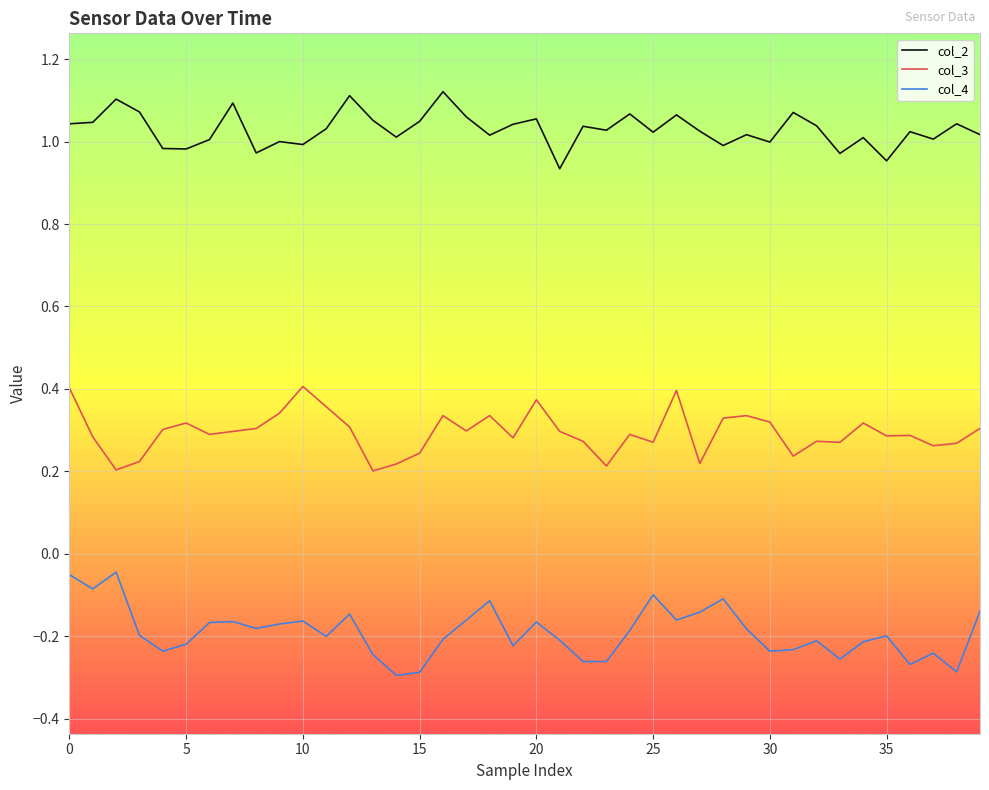

Which series has the largest total across all categories?

col_2